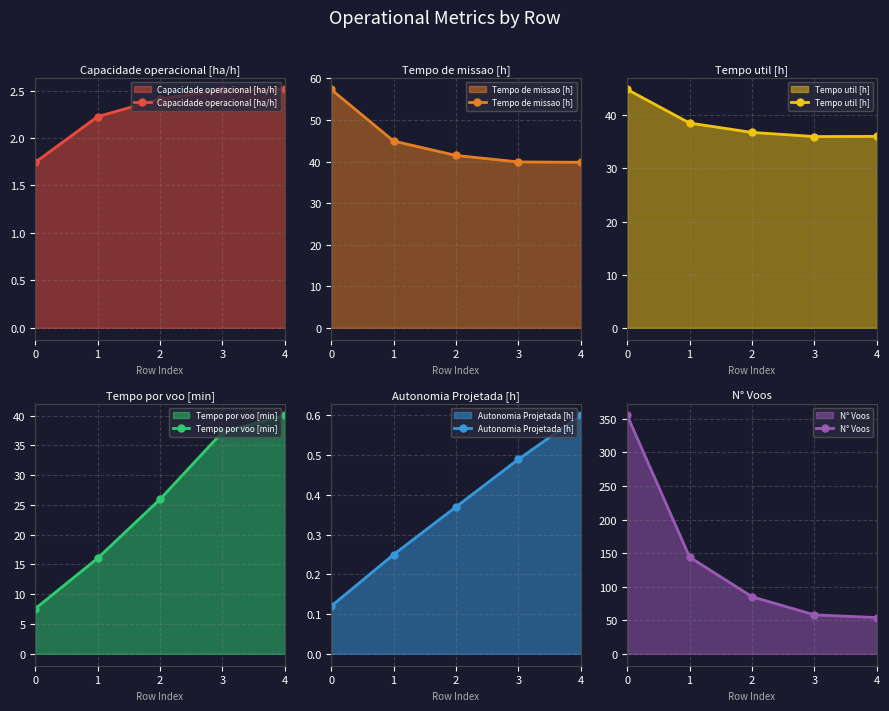

List the series in order of their peak value, lowest first.

Autonomia Projetada [h], Capacidade operacional [ha/h], Tempo por voo [min], Tempo util [h], Tempo de missao [h], N° Voos